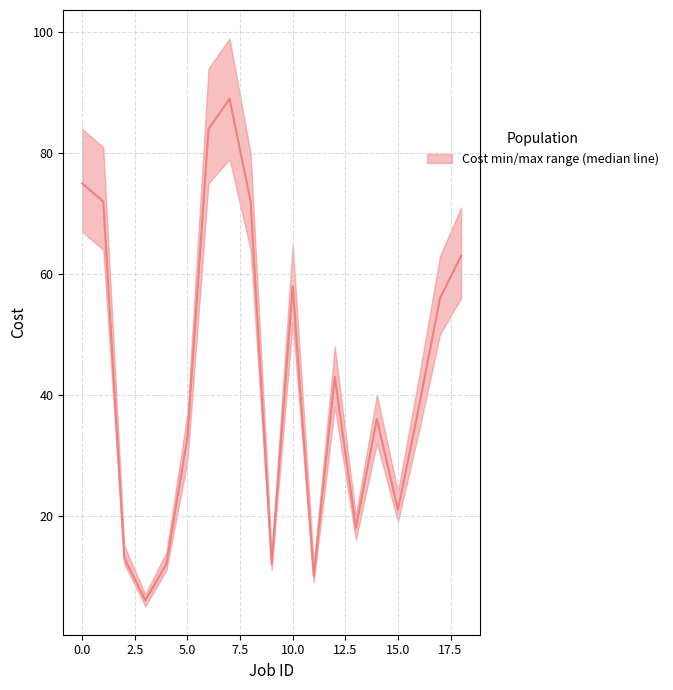

What is the sum of the values at 0 and 8?

147